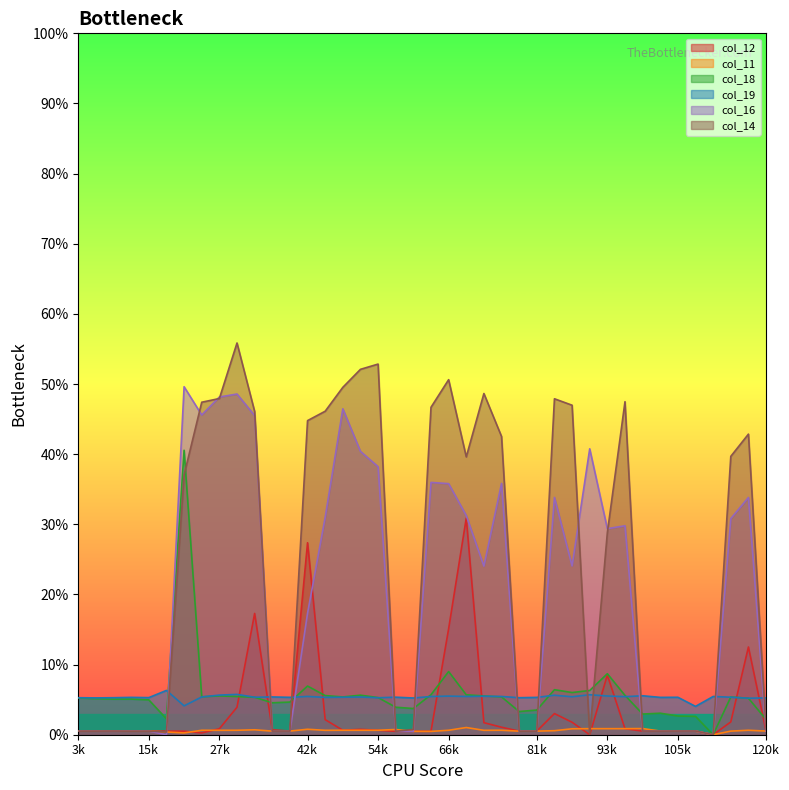

What is the minimum value for col_19?

4.0